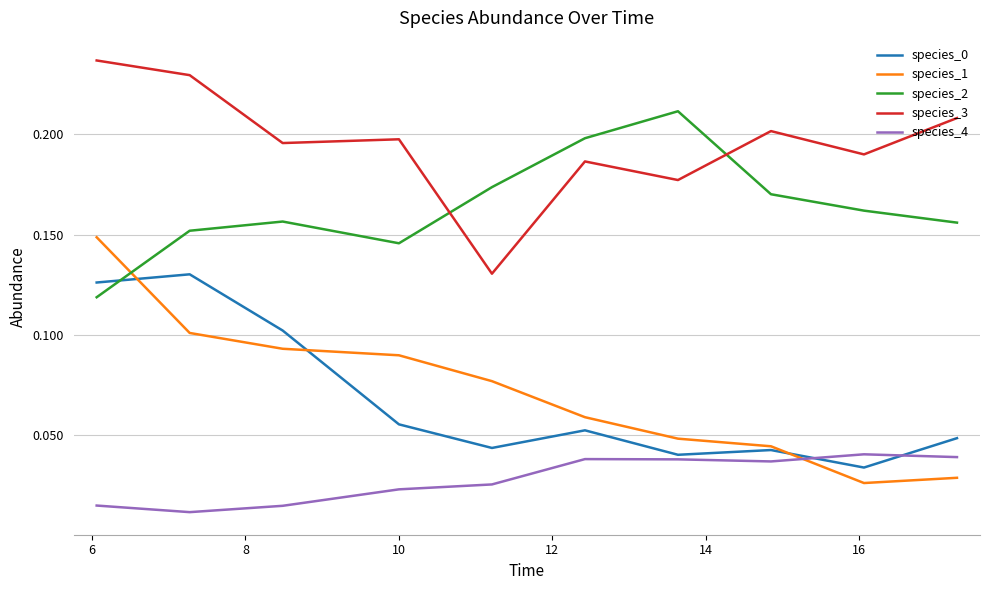

Which series has the widest spread of values?

species_1